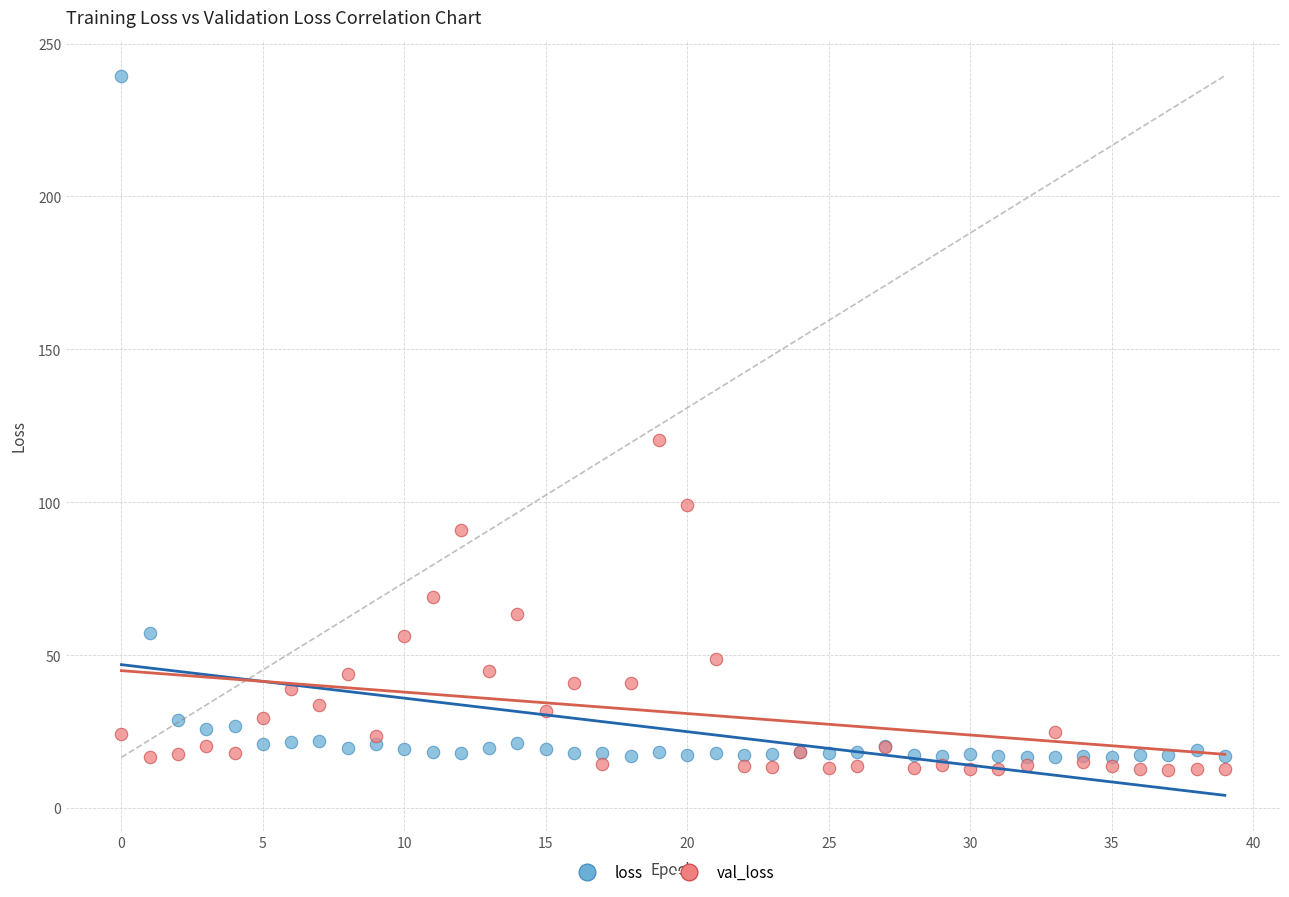

Which series has the largest Y range (max minus min)?

loss